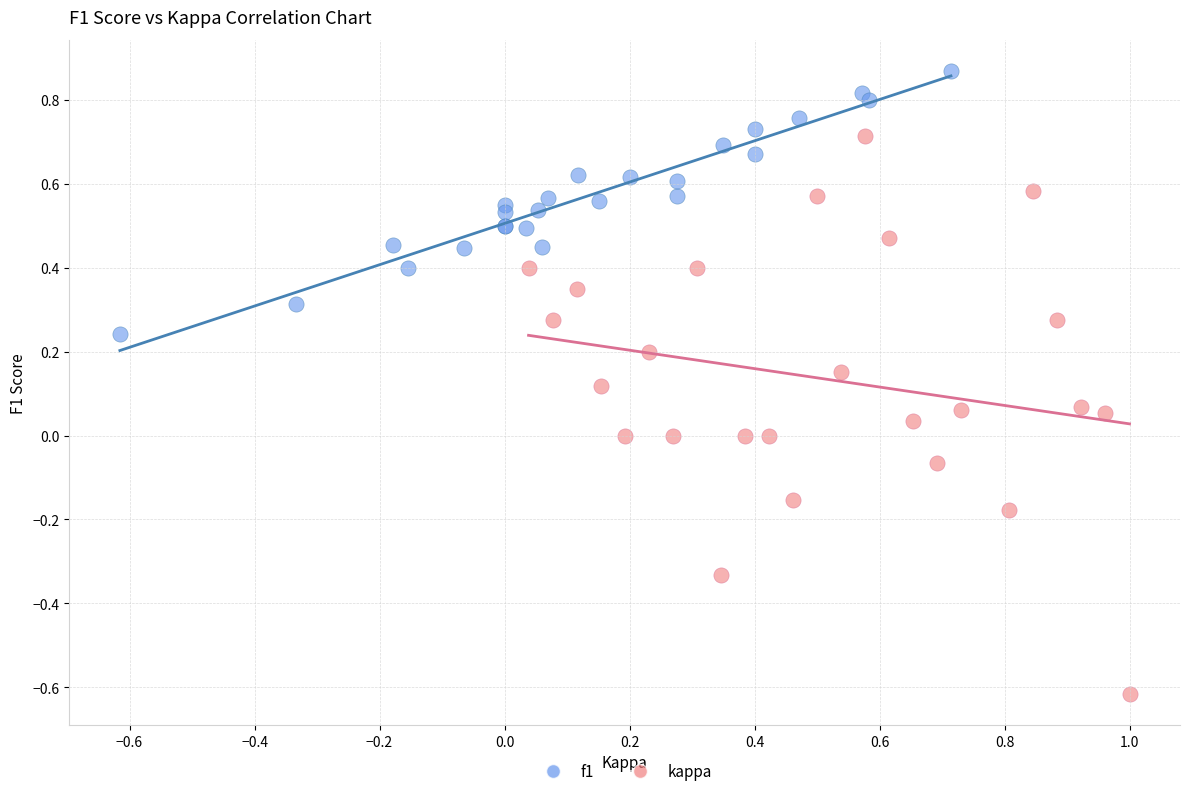

Which series contains the lowest Y value?

kappa